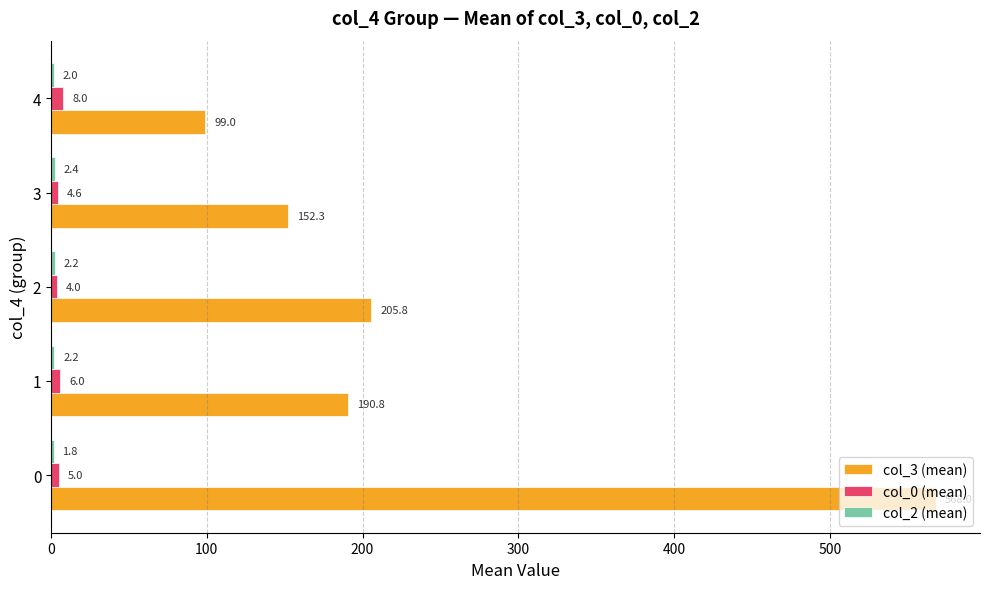

What is the maximum value shown in the chart?

568.0